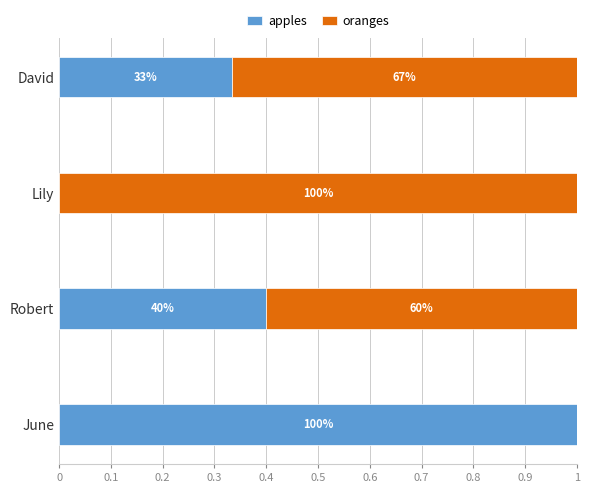

Reading right to left, what are all the values shown in this chart?

apples: 0.3	0.0	0.4	1.0
oranges: 0.7	1.0	0.6	0.0